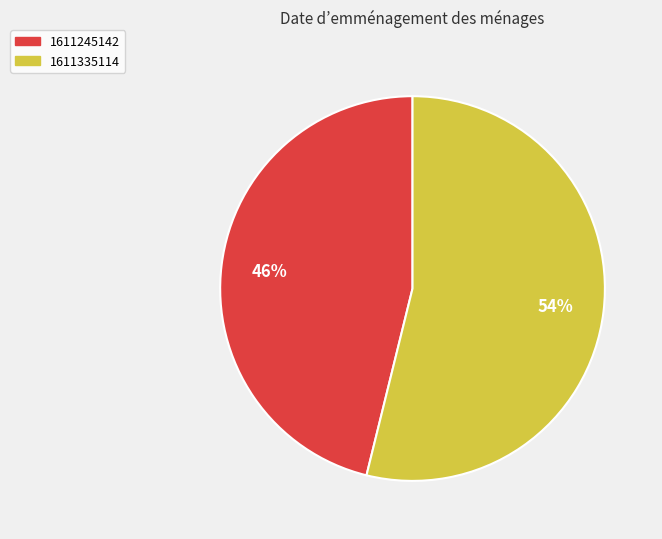

Is it true that 1611245142 is 46% of the pie?

True